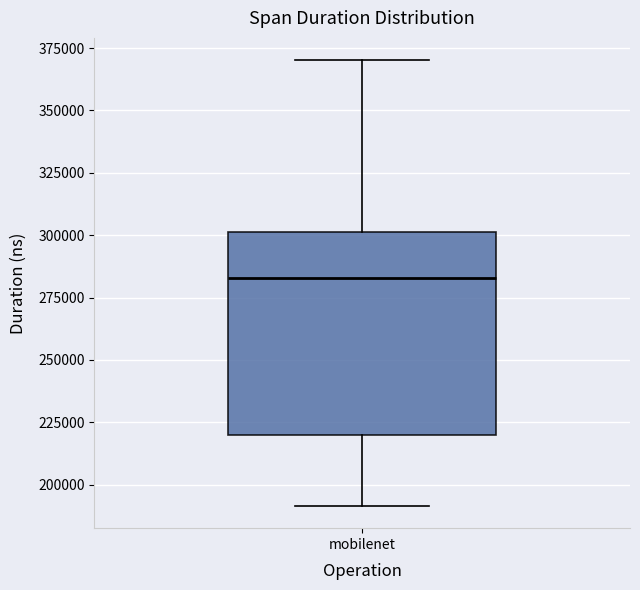

Where is the upper edge of the box for mobilenet on the y-axis? The values are not printed on the chart, so give them approximately, as read against the axis.

300000